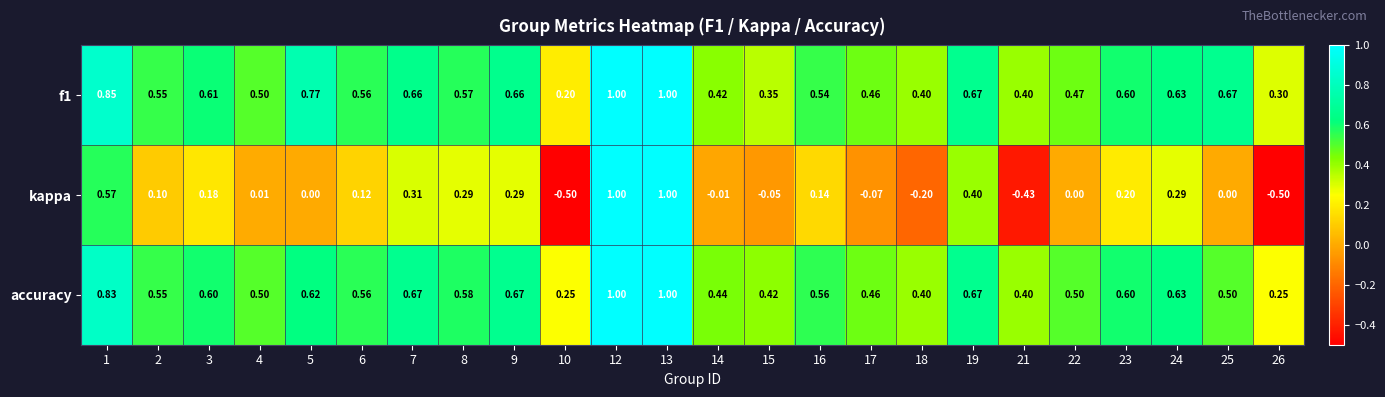

Is the value of f1 at 24 greater than the value of kappa at 5?

Yes